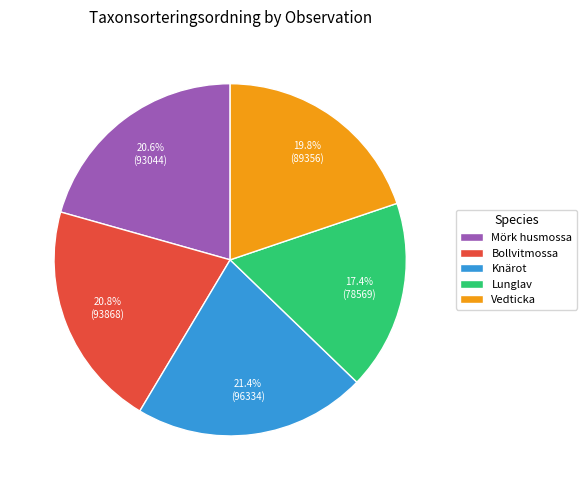

How many segments does this pie chart have?

5